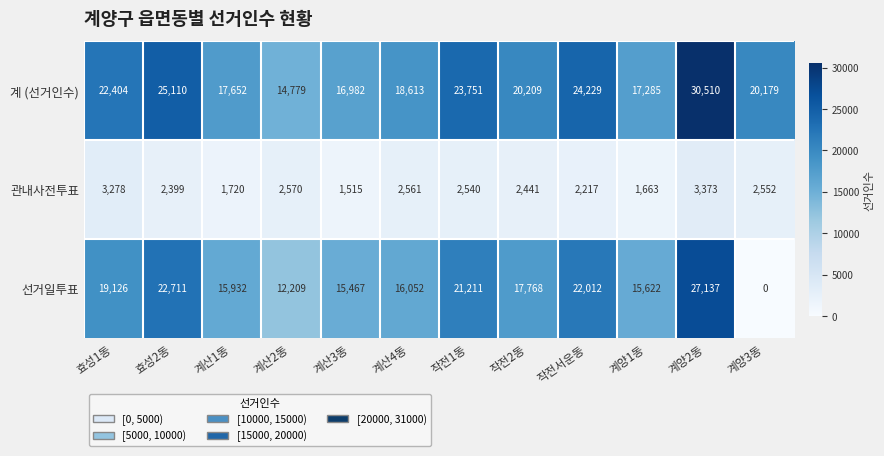

What is the difference between the second highest and second lowest values in the 관내사전투표 series?

1615